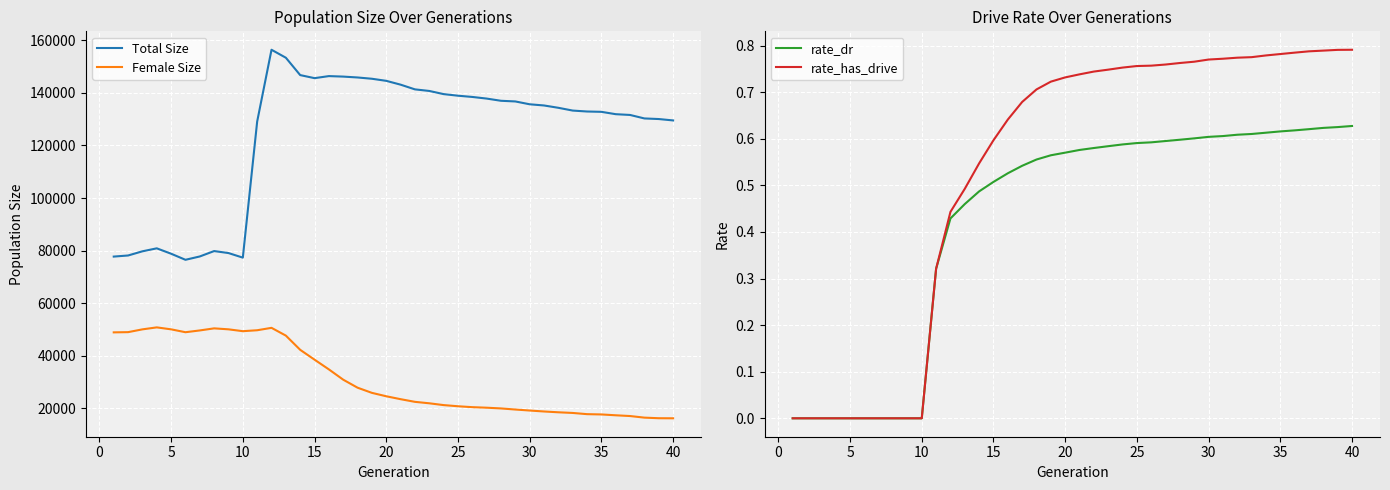

True or false: Female Size and Total Size intersect in this chart.

False